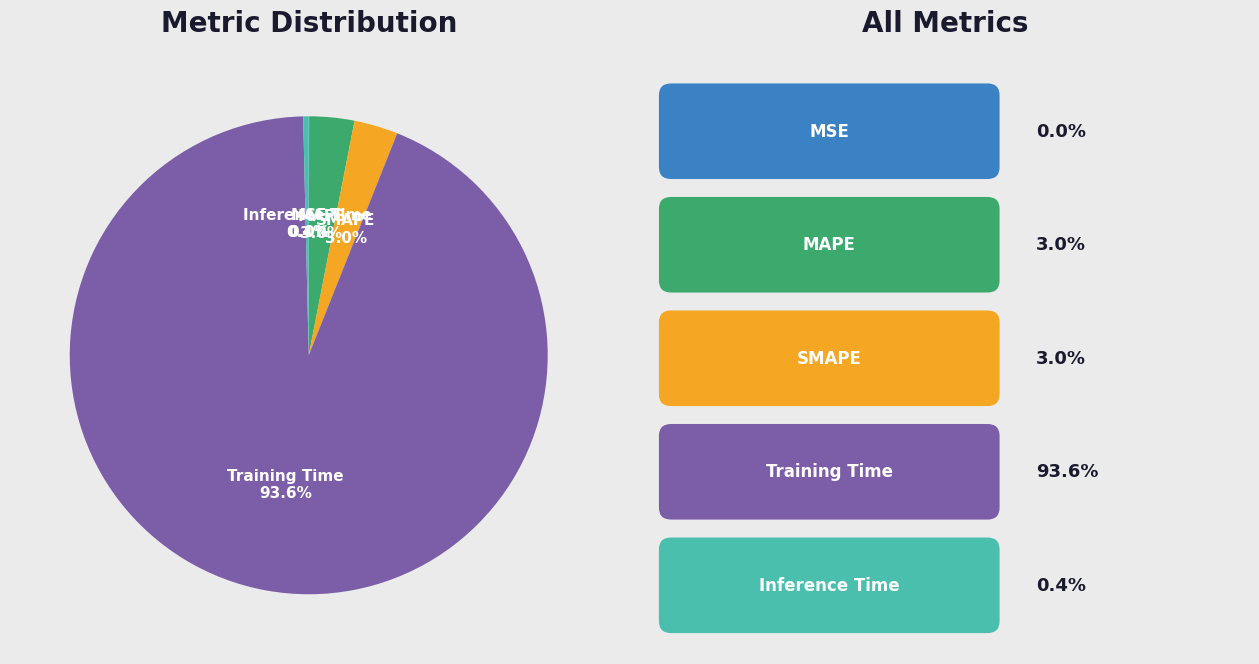

To the nearest percent, what percentage of the pie is MAPE?

3%